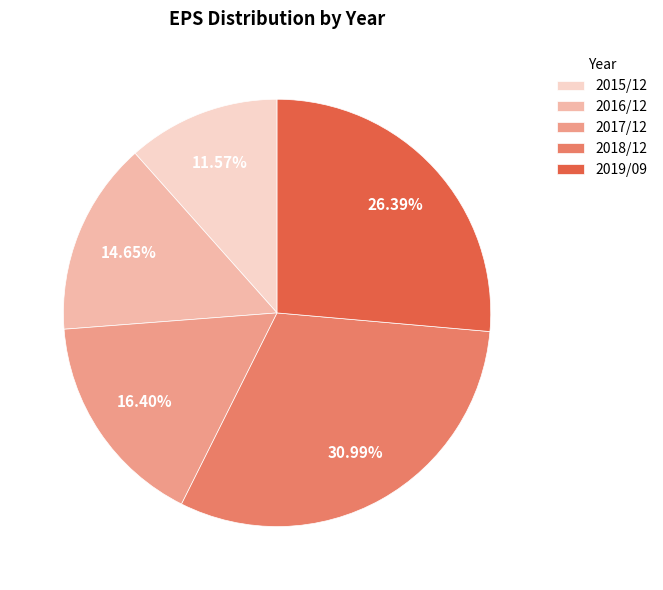

What is the ratio of the value at 2017/12 to the value at 2016/12?

1.1